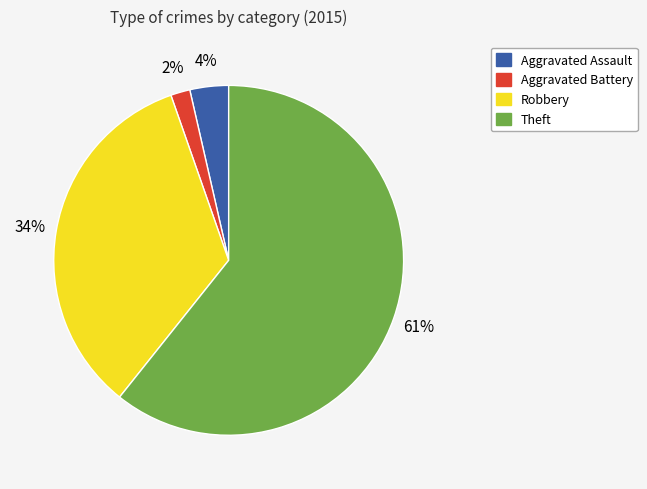

To the nearest percent, what is the average slice percentage?

25%